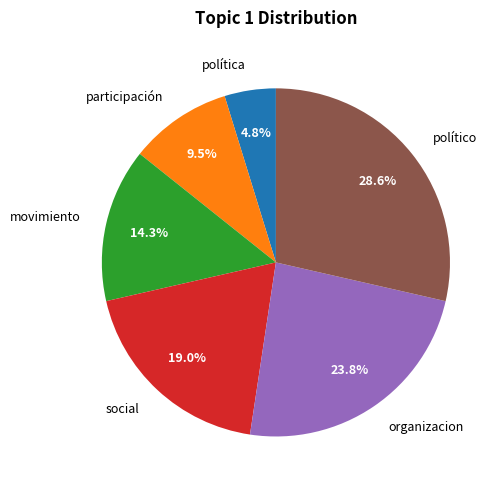

What is the ratio of the value at participación to the value at movimiento?

0.7